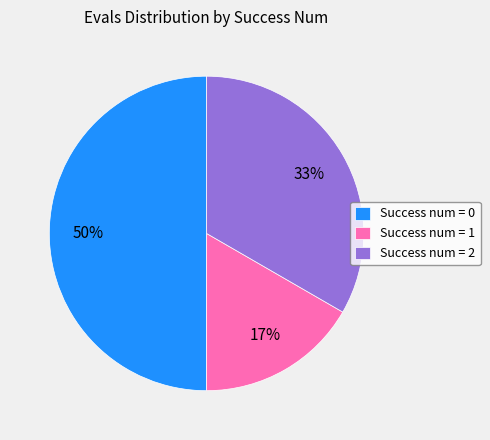

How many slices are in this pie chart?

3